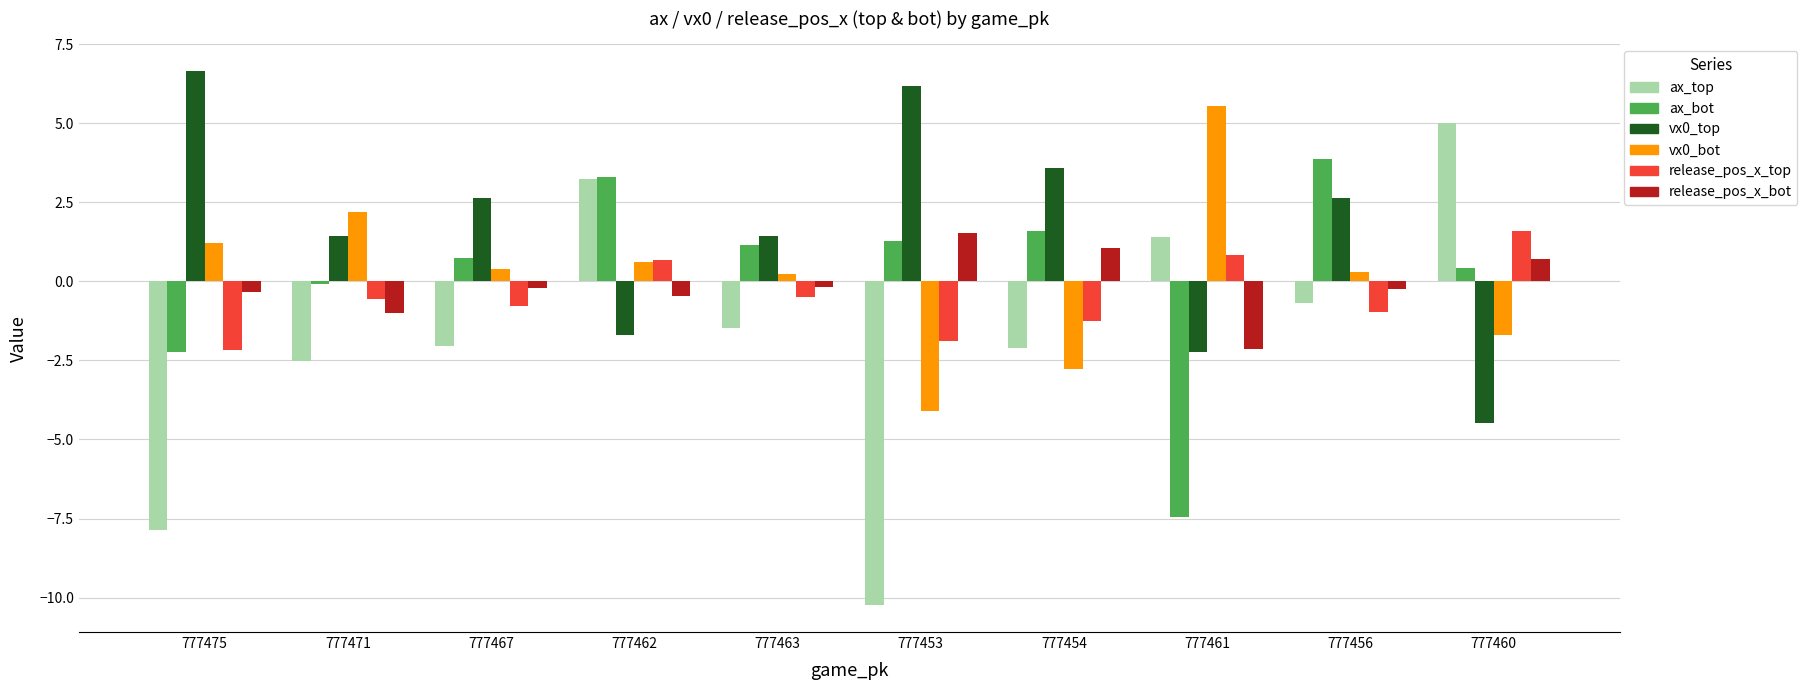

Which series has the largest range (max minus min)?

ax_top